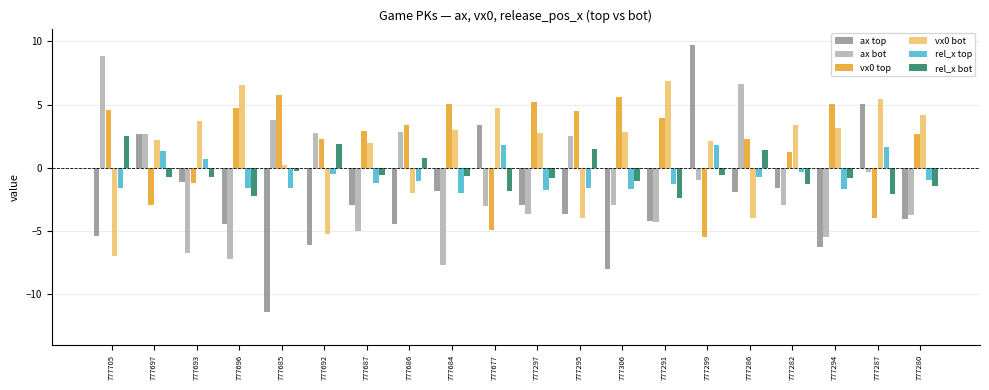

Are the bars horizontal?

No